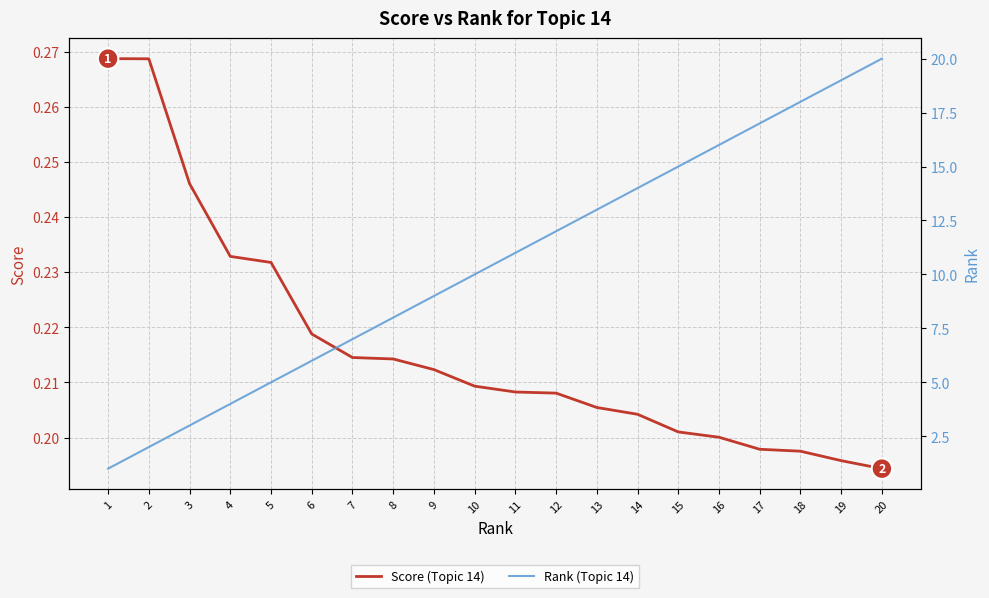

At which category is the sum across all series the highest?

20